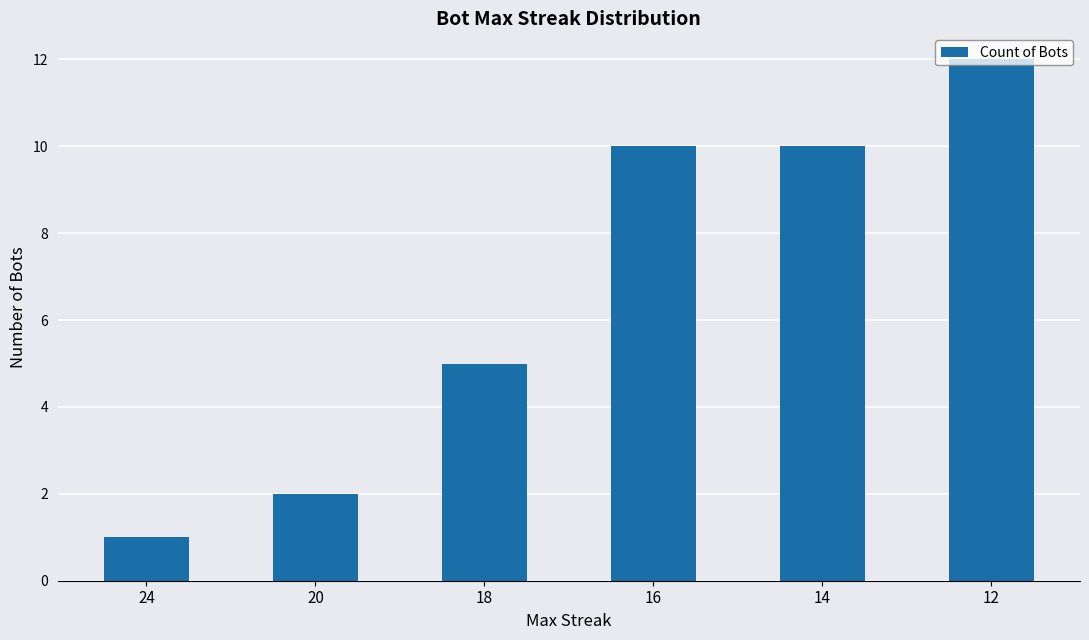

True or false: the data shows 3 at 16.

False